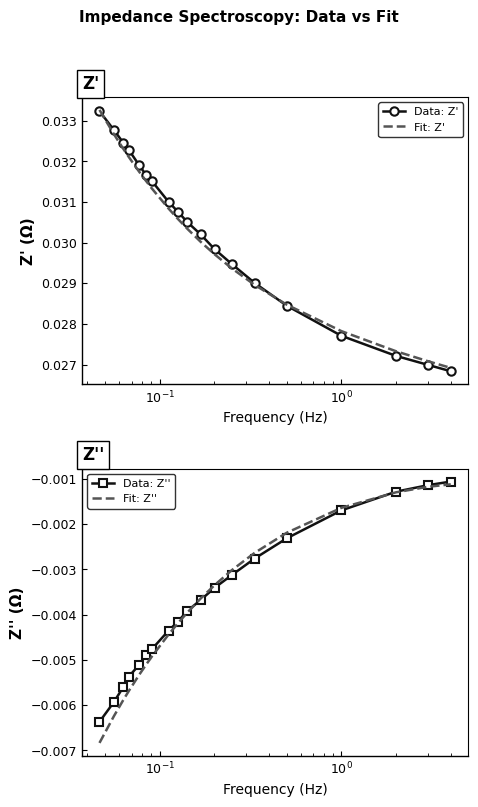

How many distinct data groups are displayed?

4